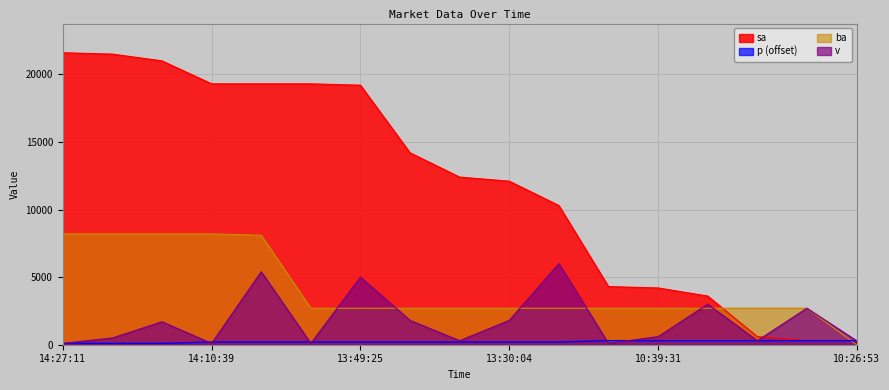

Reading left to right, what are all the values shown in this chart?

sa: 14:27:11=21600	14:24:06=21500	14:17:22=21000	14:10:39=19300	14:08:11=19300	13:57:24=19300	13:49:25=19200	13:46:16=14200	13:33:54=12400	13:30:04=12100	13:28:55=10300	11:05:03=4300	10:39:31=4200	10:35:13=3600	10:34:35=600	10:27:51=300	10:26:53=300
ba: 14:27:11=8200	14:24:06=8200	14:17:22=8200	14:10:39=8200	14:08:11=8100	13:57:24=2700	13:49:25=2700	13:46:16=2700	13:33:54=2700	13:30:04=2700	13:28:55=2700	11:05:03=2700	10:39:31=2700	10:35:13=2700	10:34:35=2700	10:27:51=2700	10:26:53=0
p: 14:27:11=100	14:24:06=100	14:17:22=100	14:10:39=200	14:08:11=200	13:57:24=200	13:49:25=200	13:46:16=200	13:33:54=200	13:30:04=200	13:28:55=200	11:05:03=300	10:39:31=300	10:35:13=300	10:34:35=300	10:27:51=300	10:26:53=300
v: 14:27:11=100	14:24:06=500	14:17:22=1700	14:10:39=100	14:08:11=5400	13:57:24=100	13:49:25=5000	13:46:16=1800	13:33:54=300	13:30:04=1800	13:28:55=6000	11:05:03=100	10:39:31=600	10:35:13=3000	10:34:35=300	10:27:51=2700	10:26:53=300